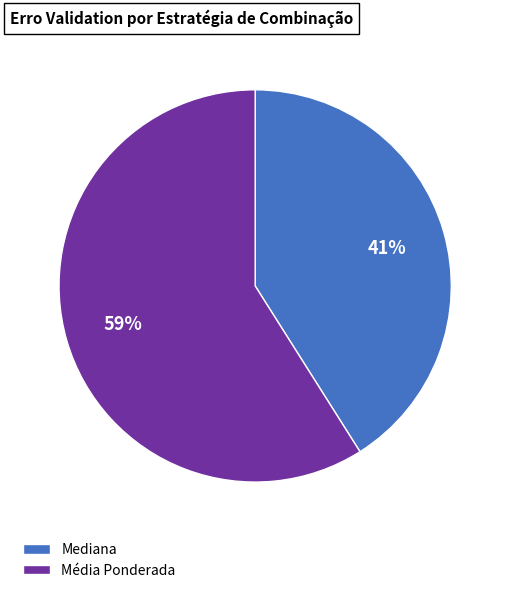

Does Mediana represent more than half of the total?

No